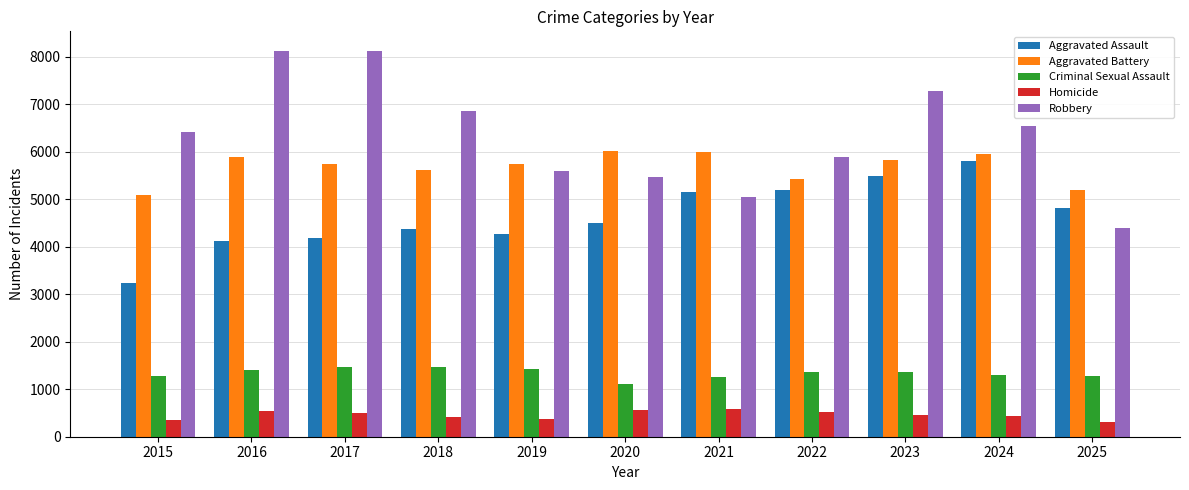

What is the sum of all Criminal Sexual Assault values?

14702